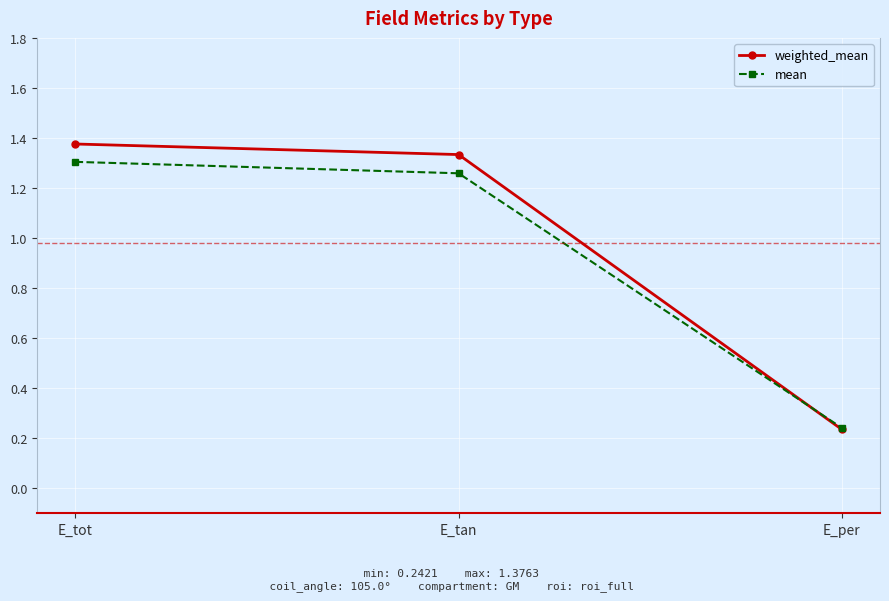

Which series changed the most between E_tot and E_per?

weighted_mean